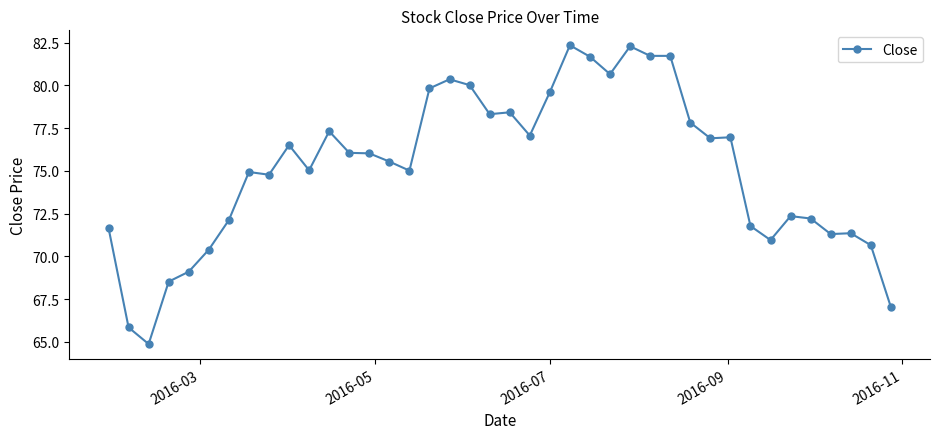

What is the sum of all values?

3006.9